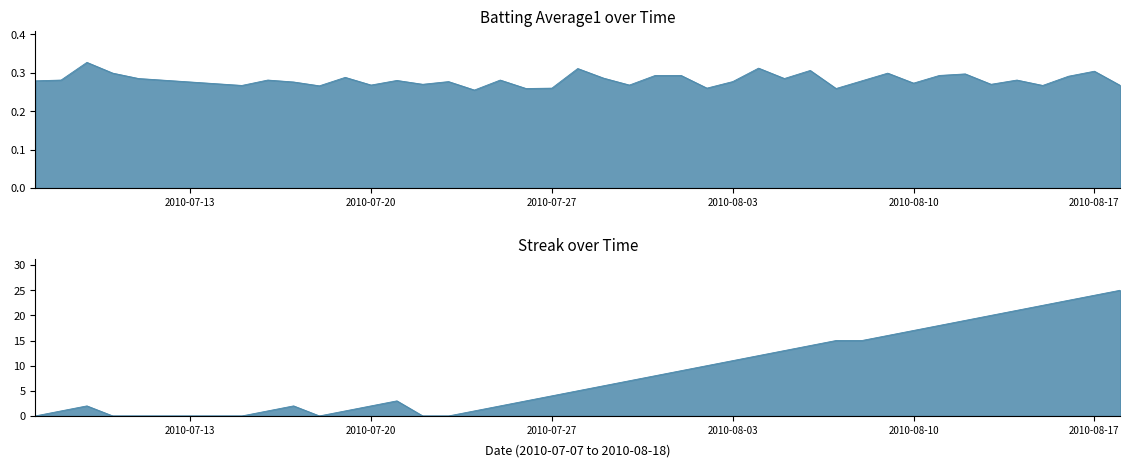

What is the highest value of the Streak series?

25.0